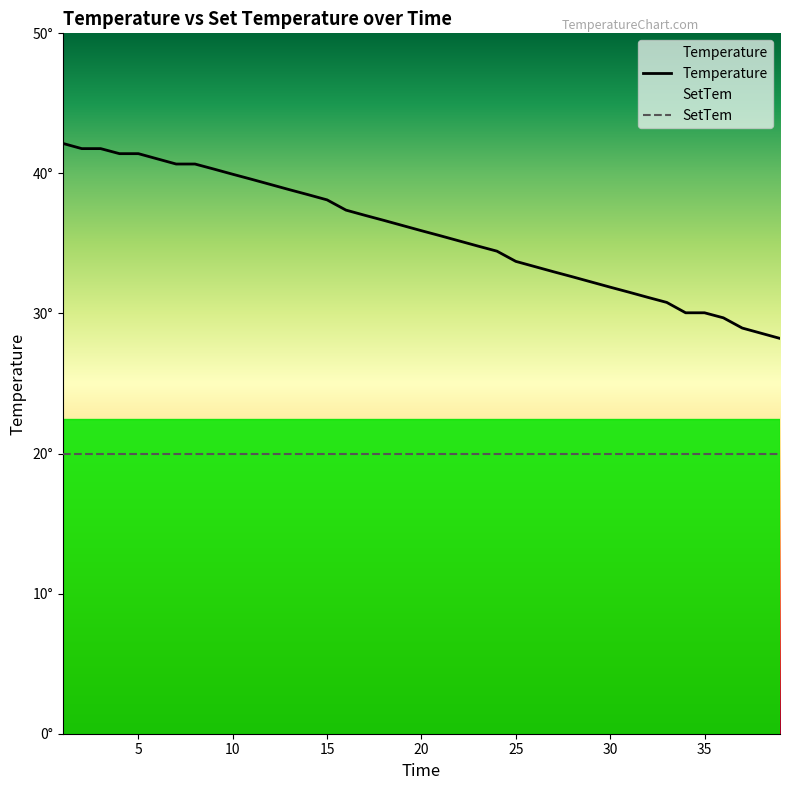

What is the label of the 10th point from the right?

30.0